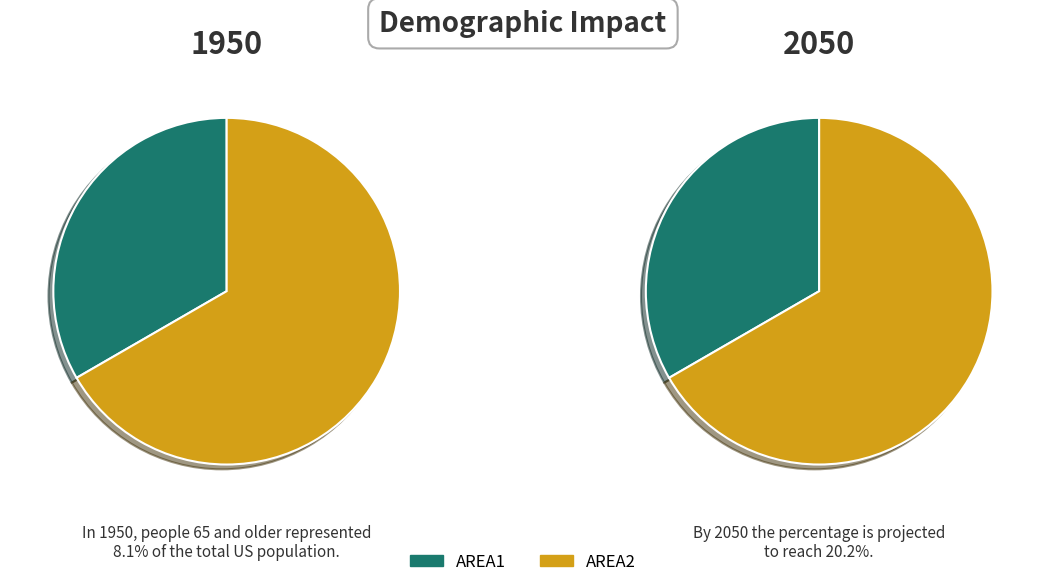

To the nearest percent, what percentage of the pie is AREA1?

33%